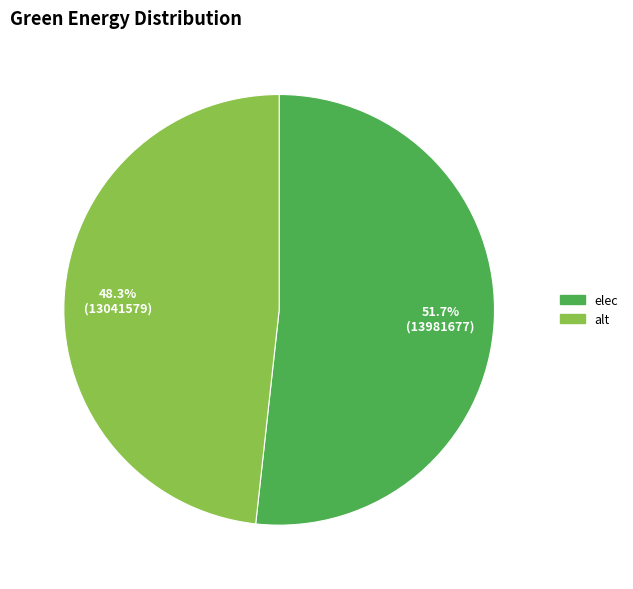

Is there any slice that represents more than half of the pie?

Yes